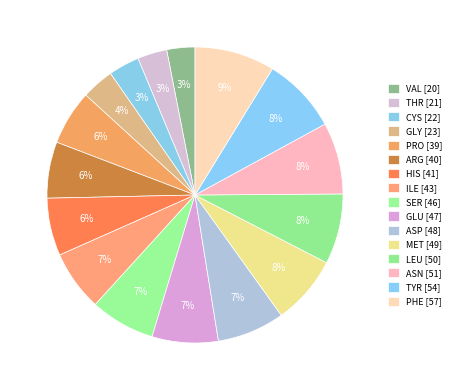

How many slices are in this pie chart?

16